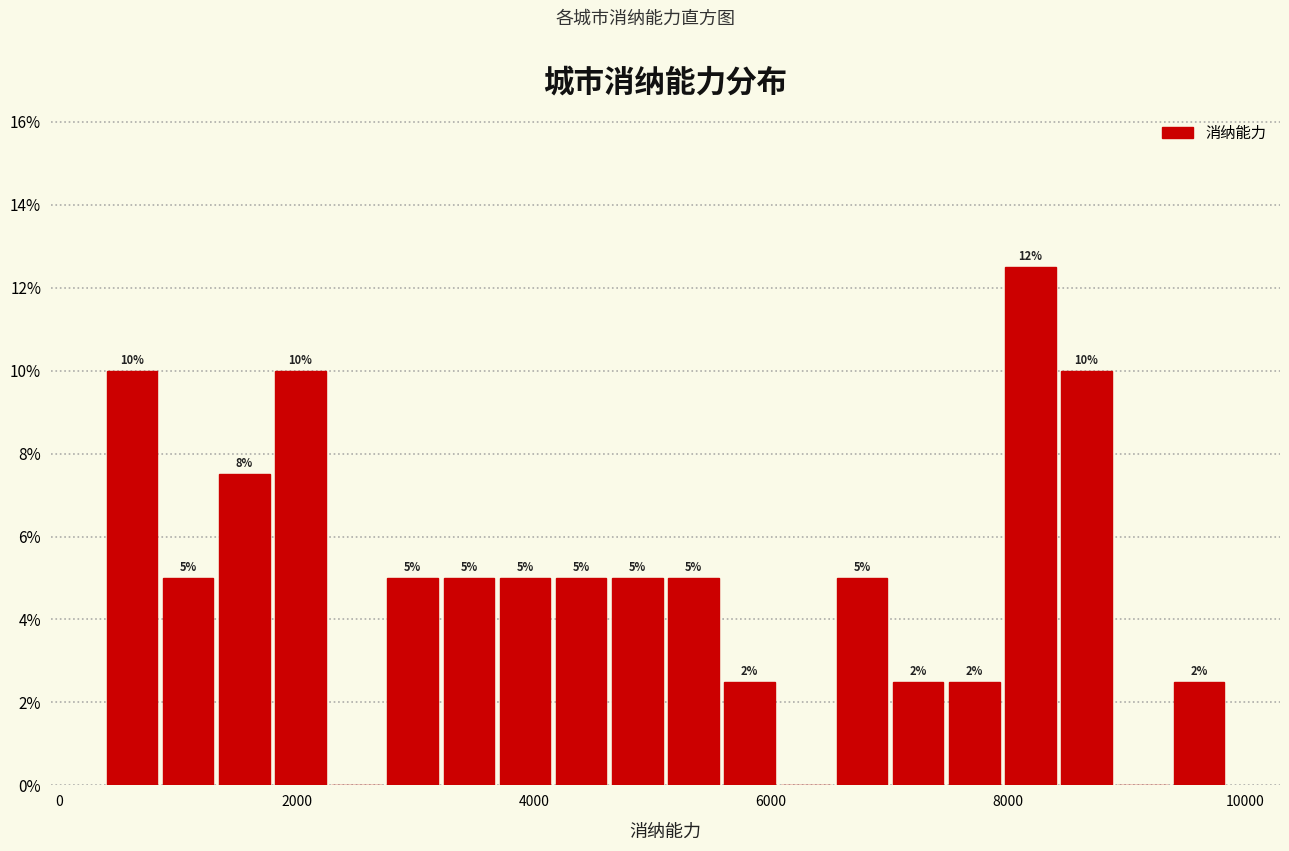

Around what value on the x-axis is the tallest bar? Give the approximate position of its centre, as read against the axis.

8200